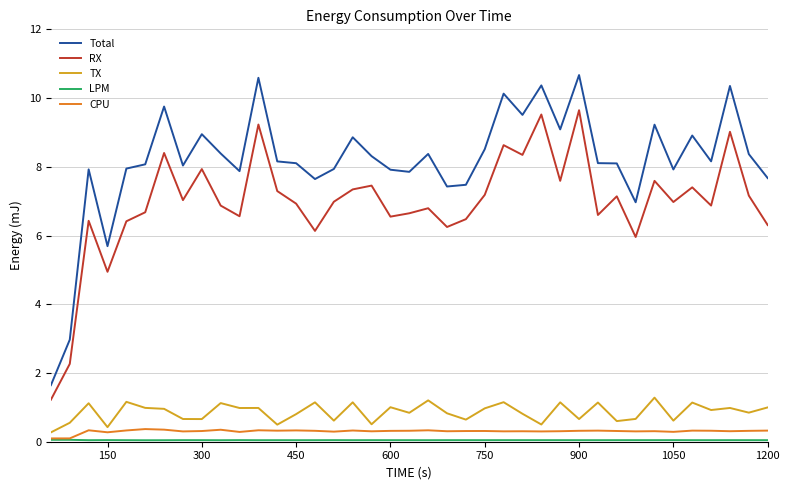

True or false: Total has more than 1 points higher than both neighbors.

True